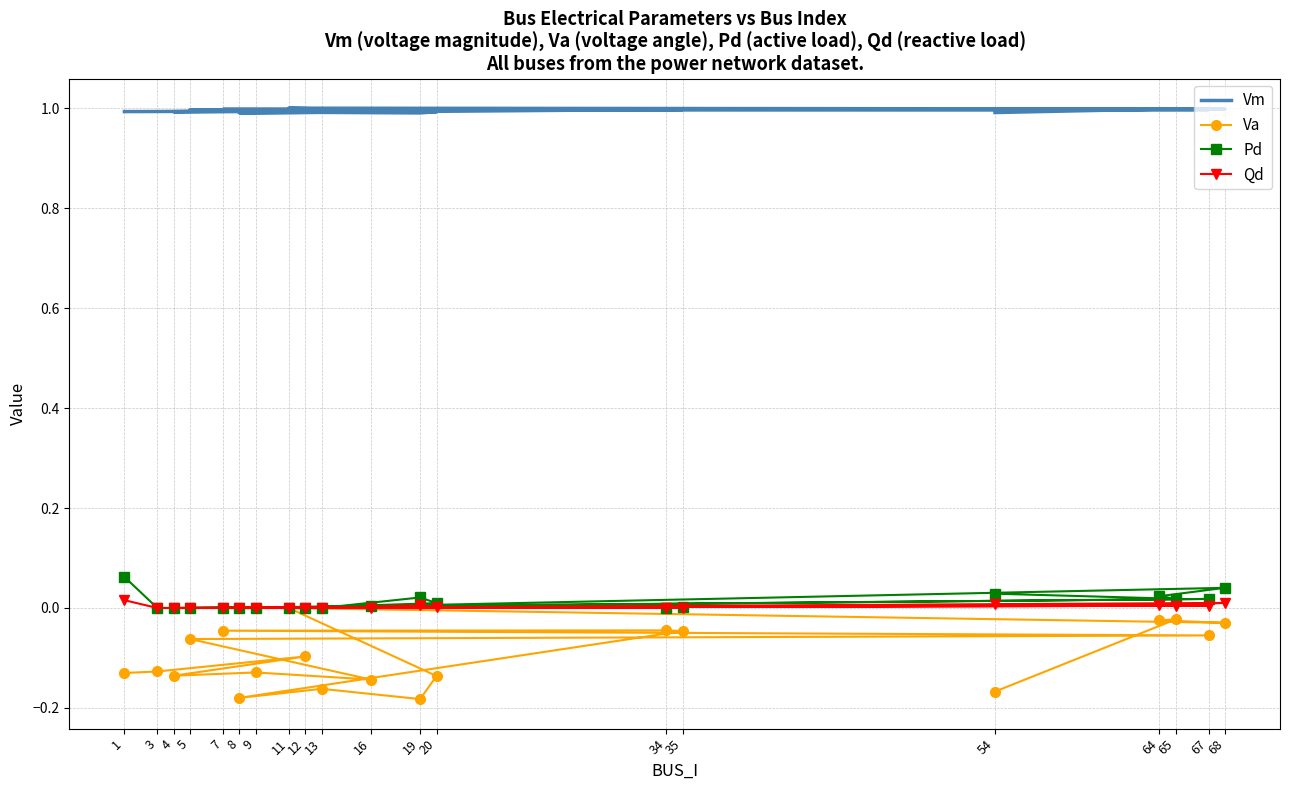

How many negative values does the Va series have?

19